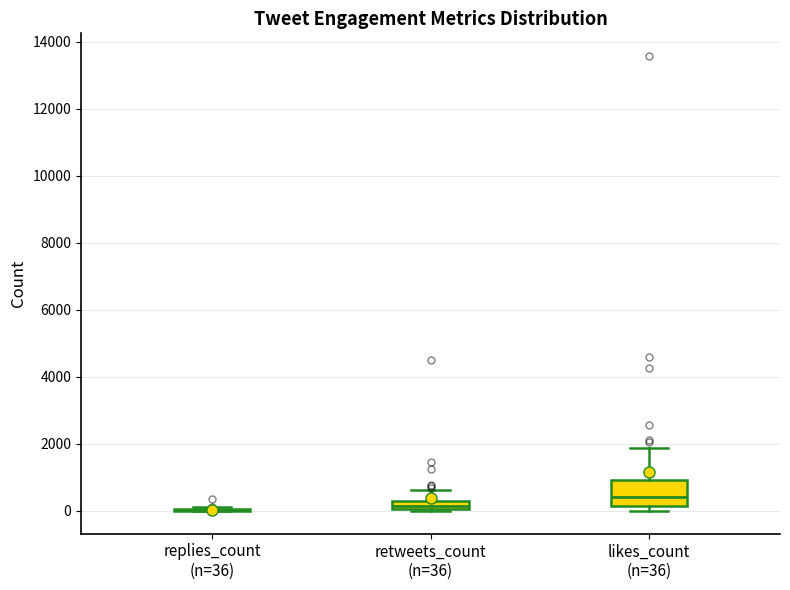

Where is the upper edge of the box for retweets_count (n=36) on the y-axis? The values are not printed on the chart, so give them approximately, as read against the axis.

200